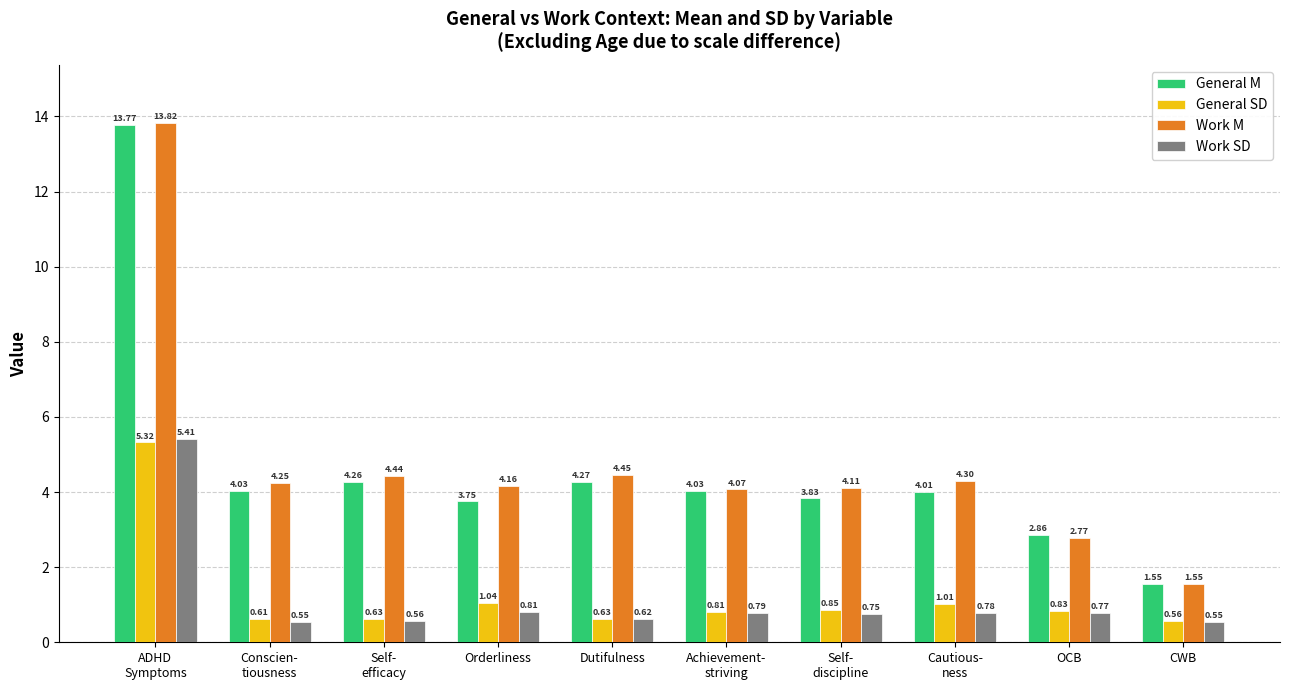

At which label is Work M closest to 7?

Dutifulness